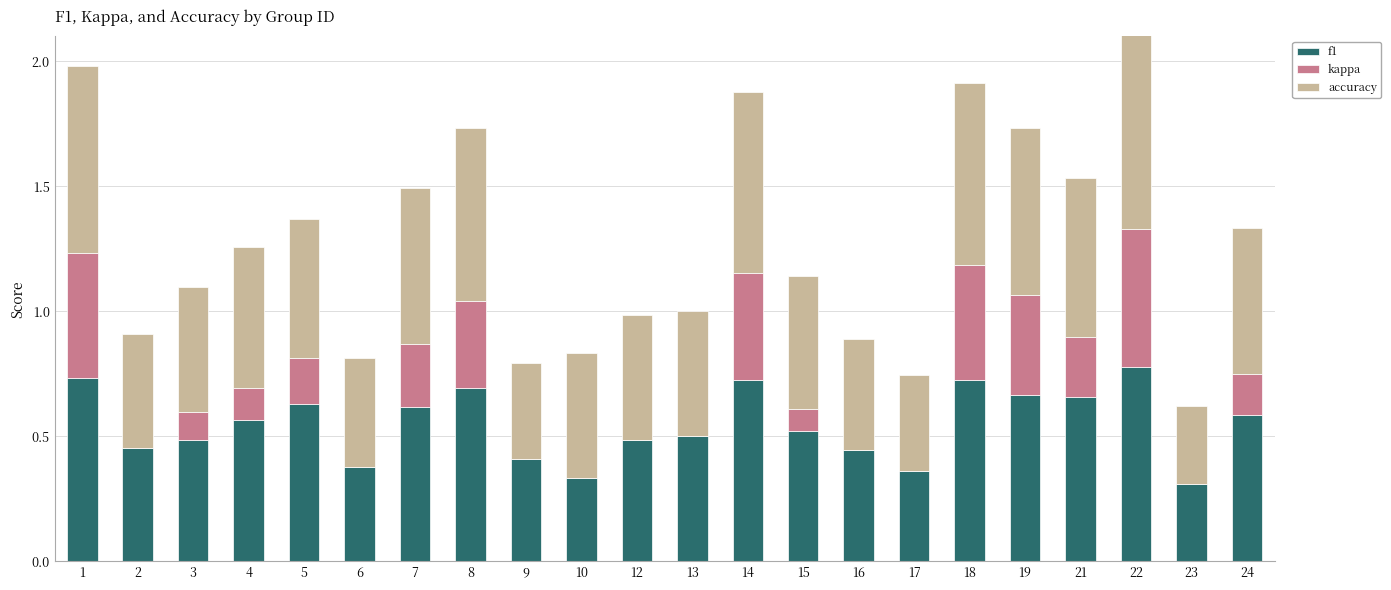

Is it true that f1 equals 0.6 at 5?

True